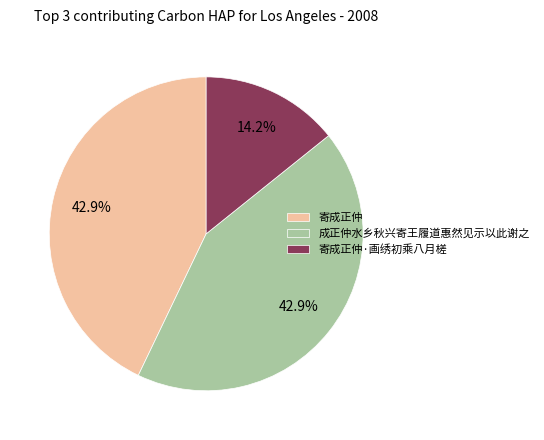

Count the number of slices in the pie.

3